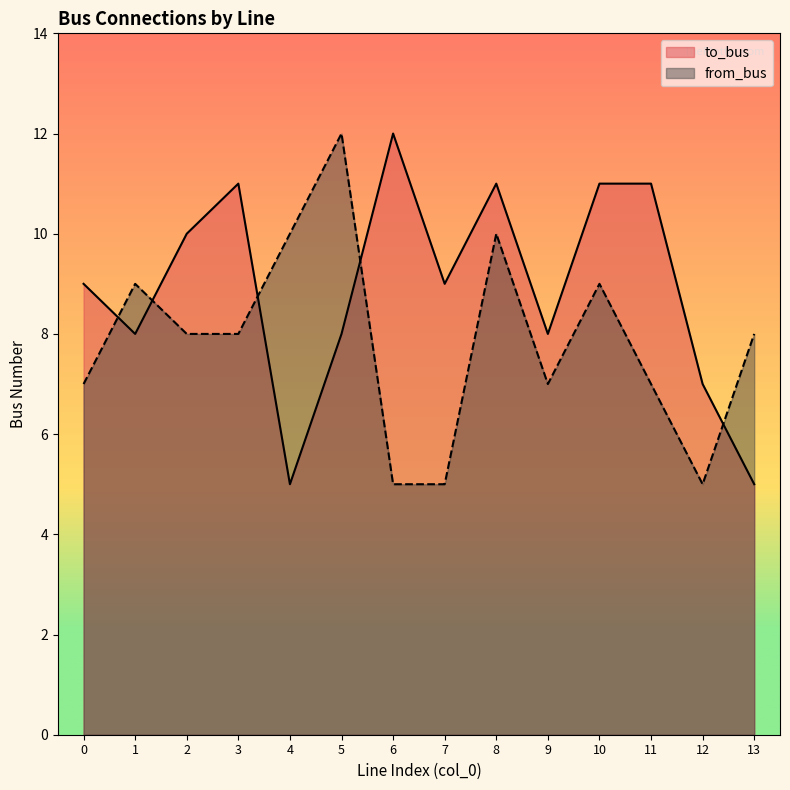

True or false: from_bus has a value of 9 at 10.

True